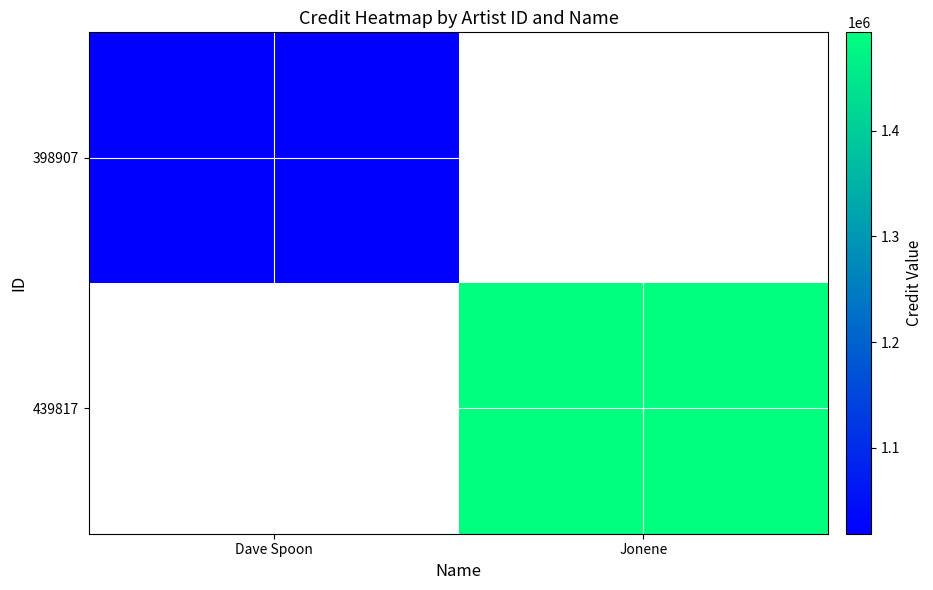

What value does the 398907 series have at Dave Spoon?

1018763.0